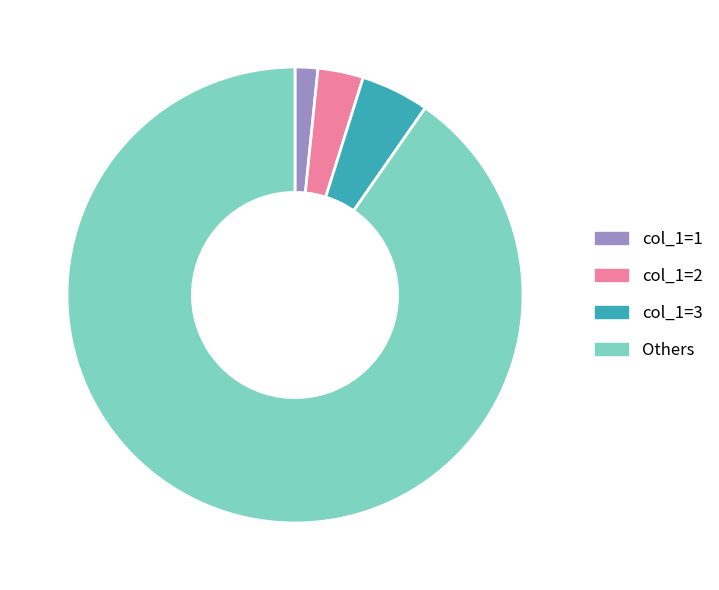

How many slices are in this pie chart?

4